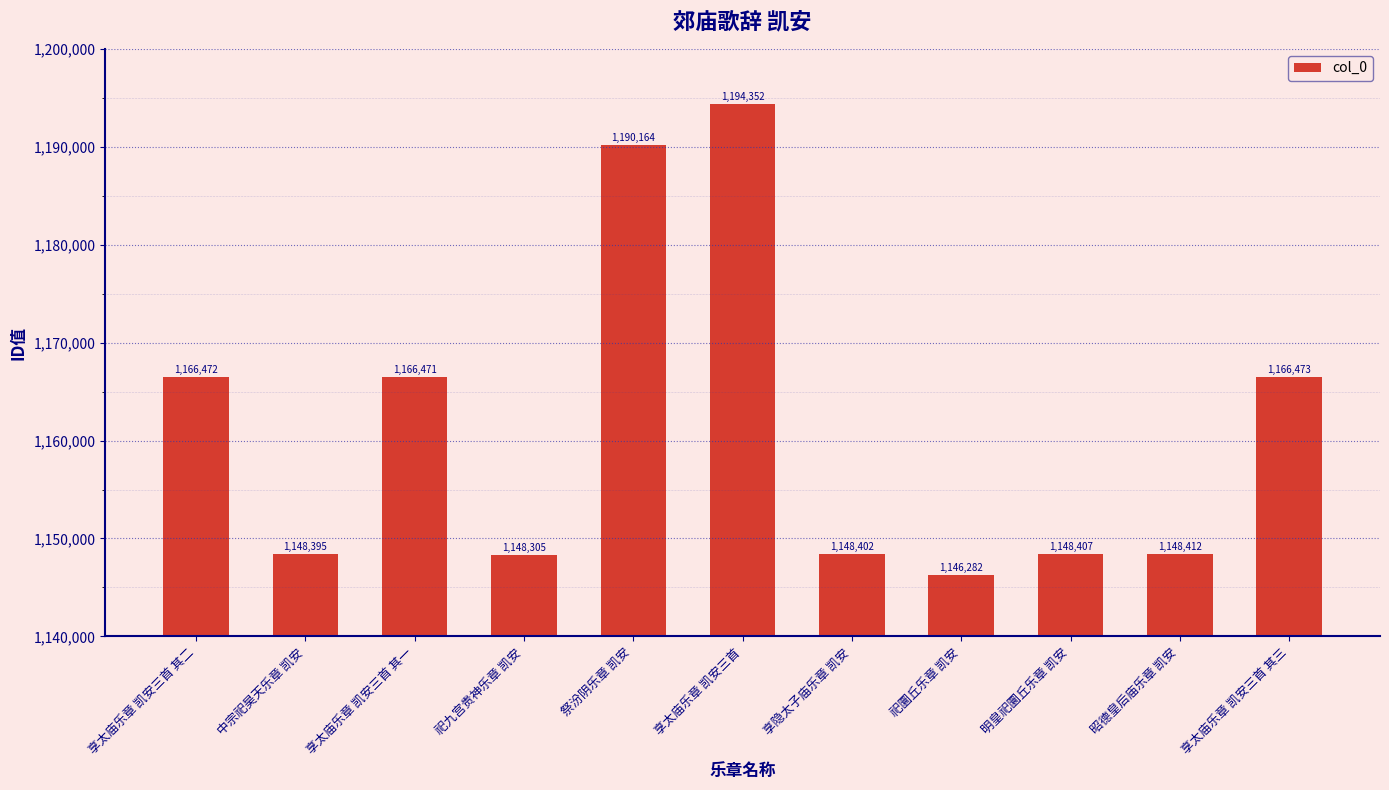

What is the label of the 2nd bar from the right?

昭德皇后庙乐章 凯安